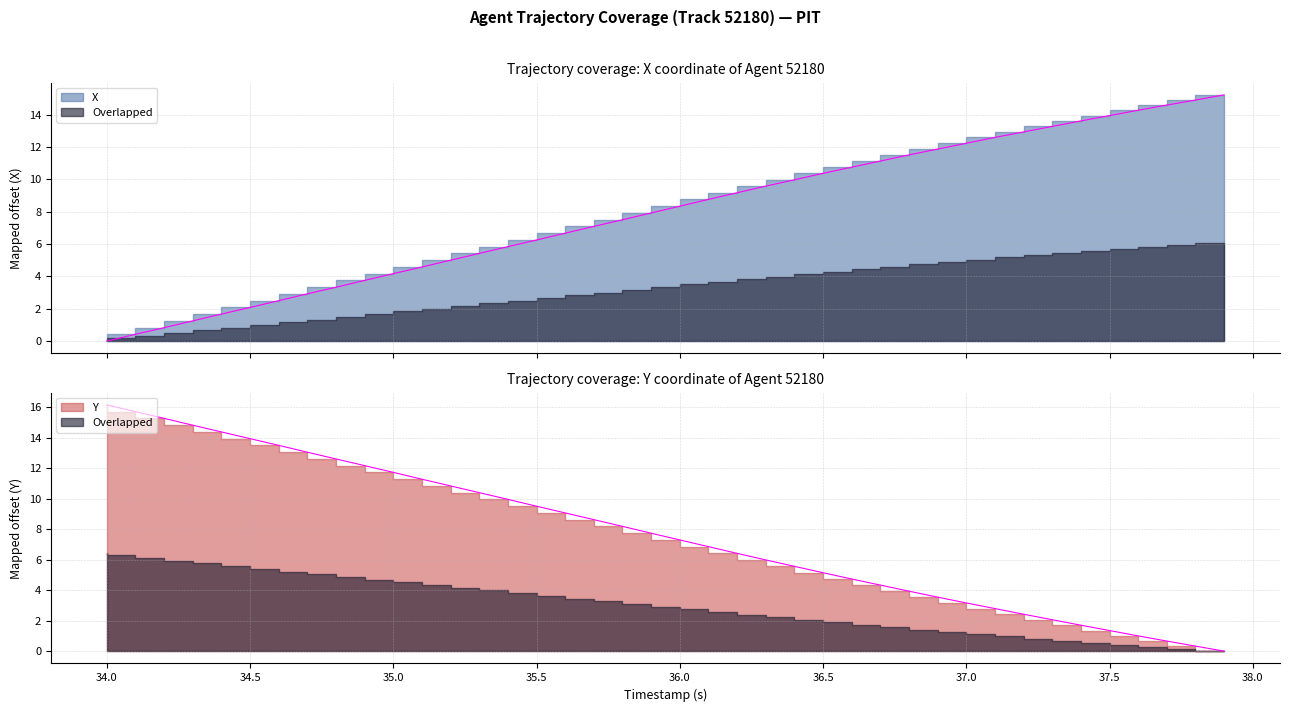

At how many categories does at least one series exceed 1?

40